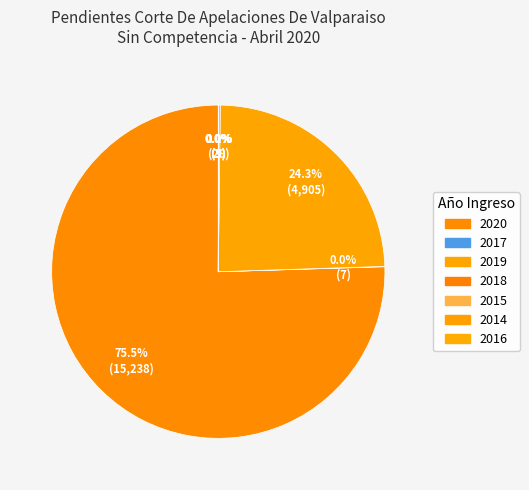

Does 2014 represent more than half of the total?

No